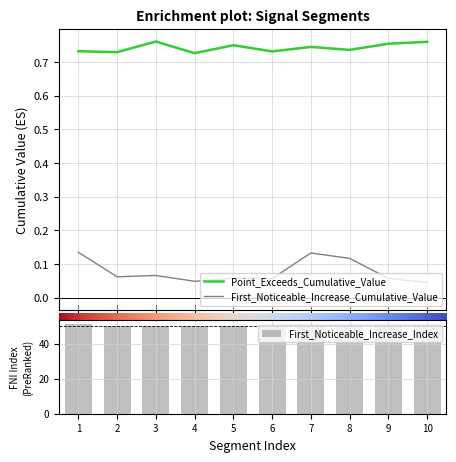

Rank the series by their maximum value, from lowest to highest.

First_Noticeable_Increase_Cumulative_Value, Point_Exceeds_Cumulative_Value, First_Noticeable_Increase_Index